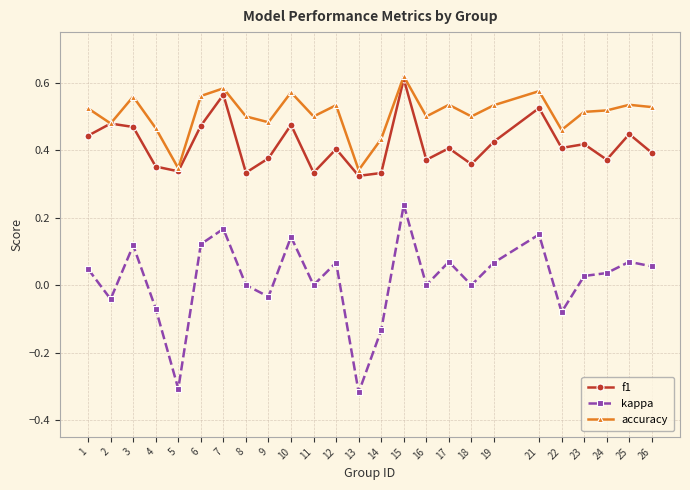

List the series in order of their overall mean, lowest first.

kappa, f1, accuracy